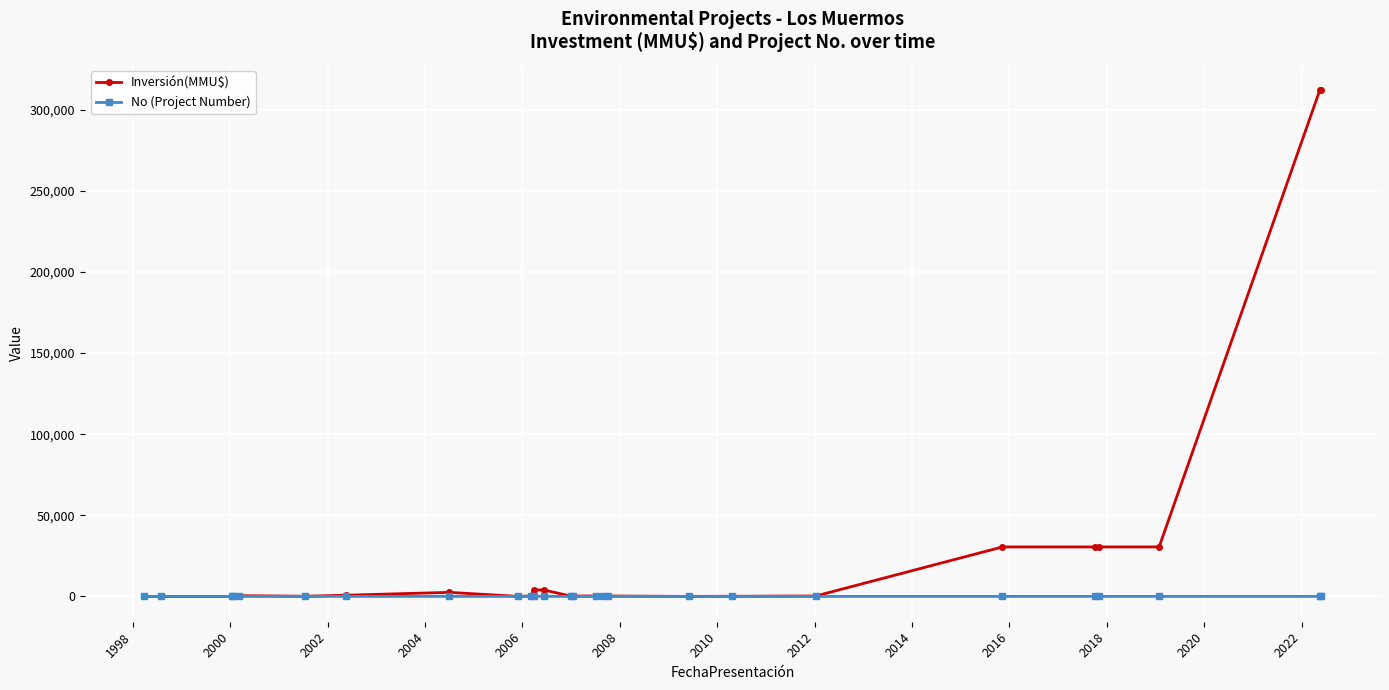

Which series has the widest spread of values?

Inversión(MMU$)